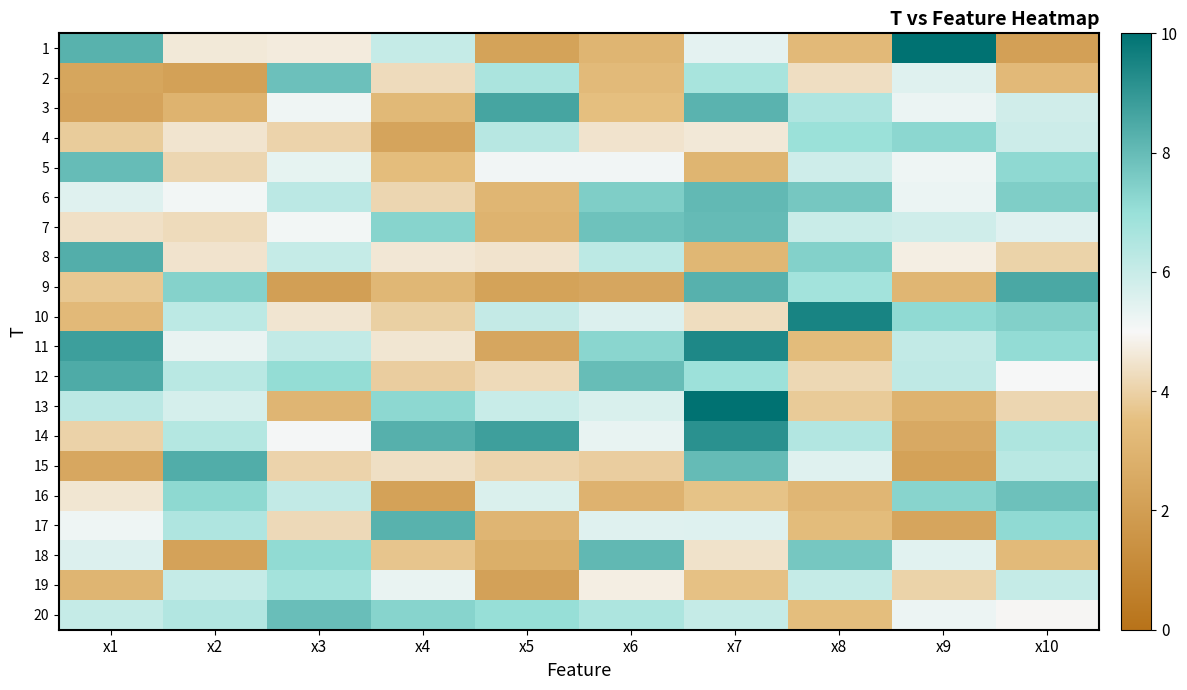

Which series has the largest total across all categories?

14